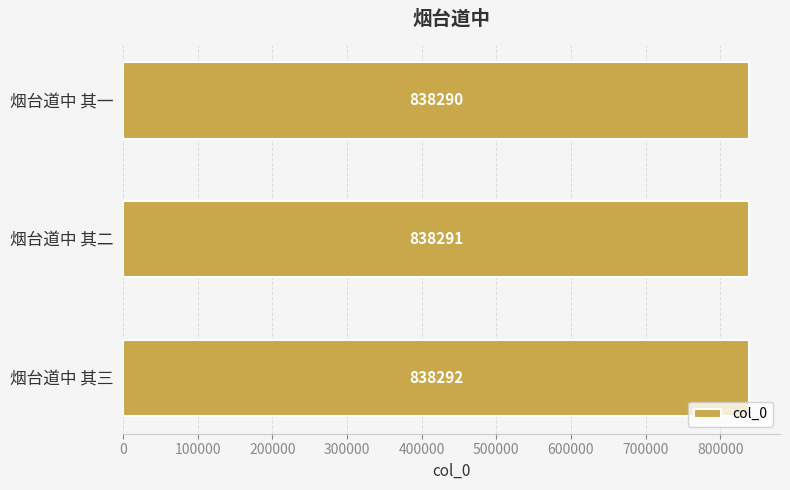

Where is the data nearest to the value 838291?

烟台道中 其二